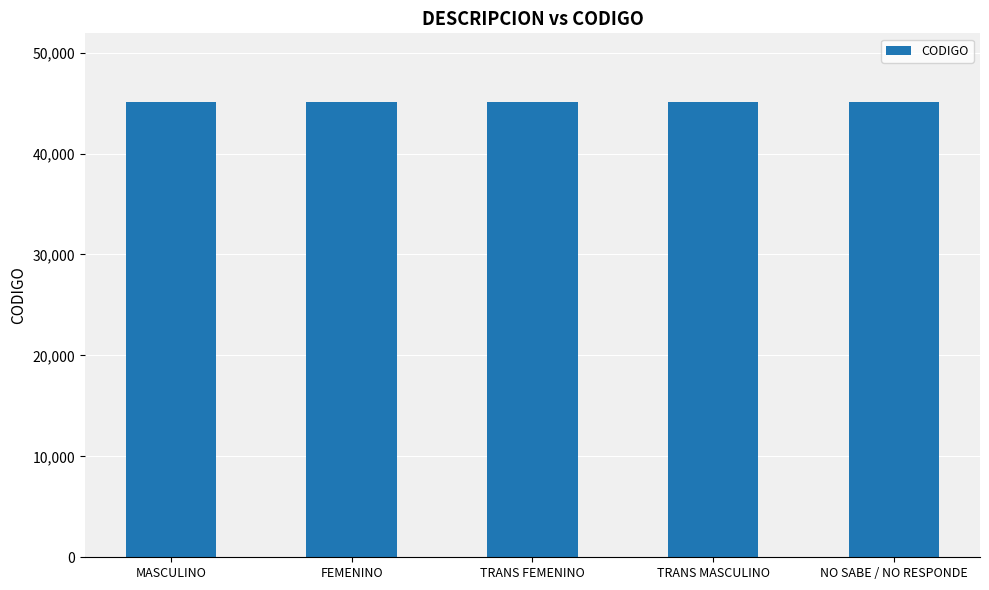

What is the minimum value shown in the chart?

45106